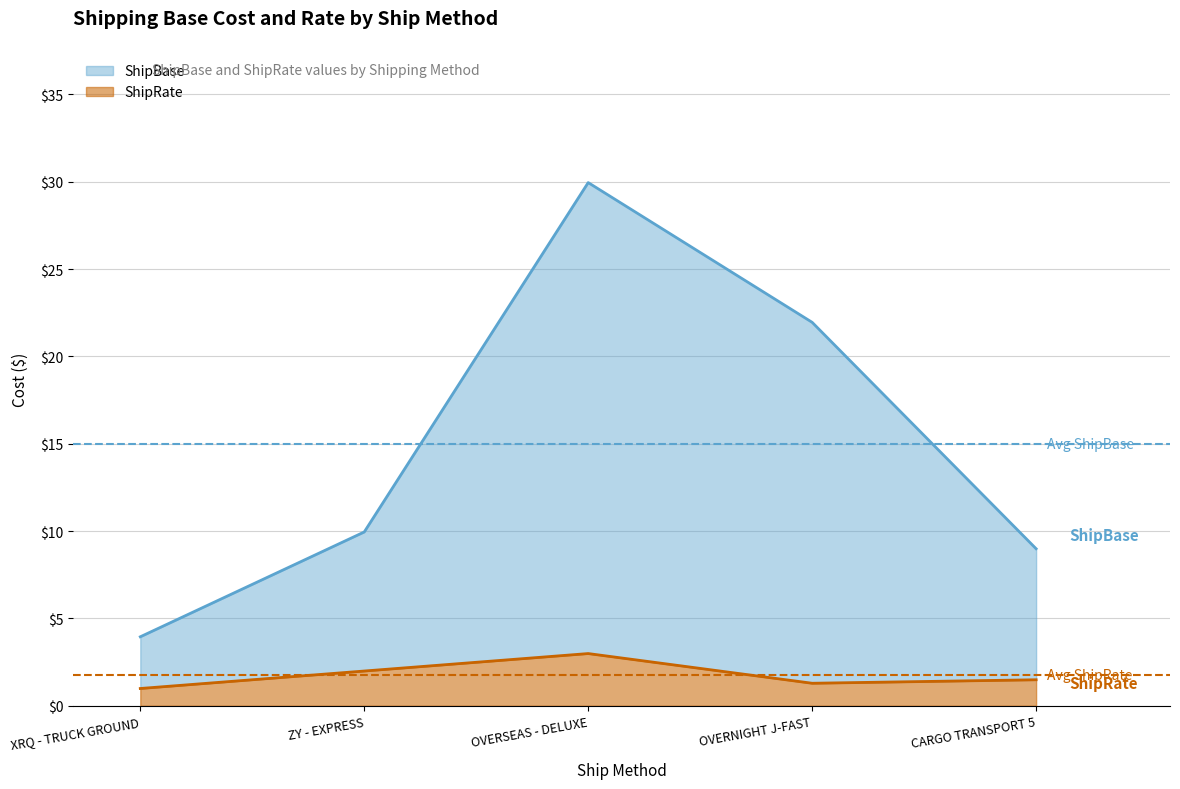

Does the chart display data point markers on the line(s)?

No